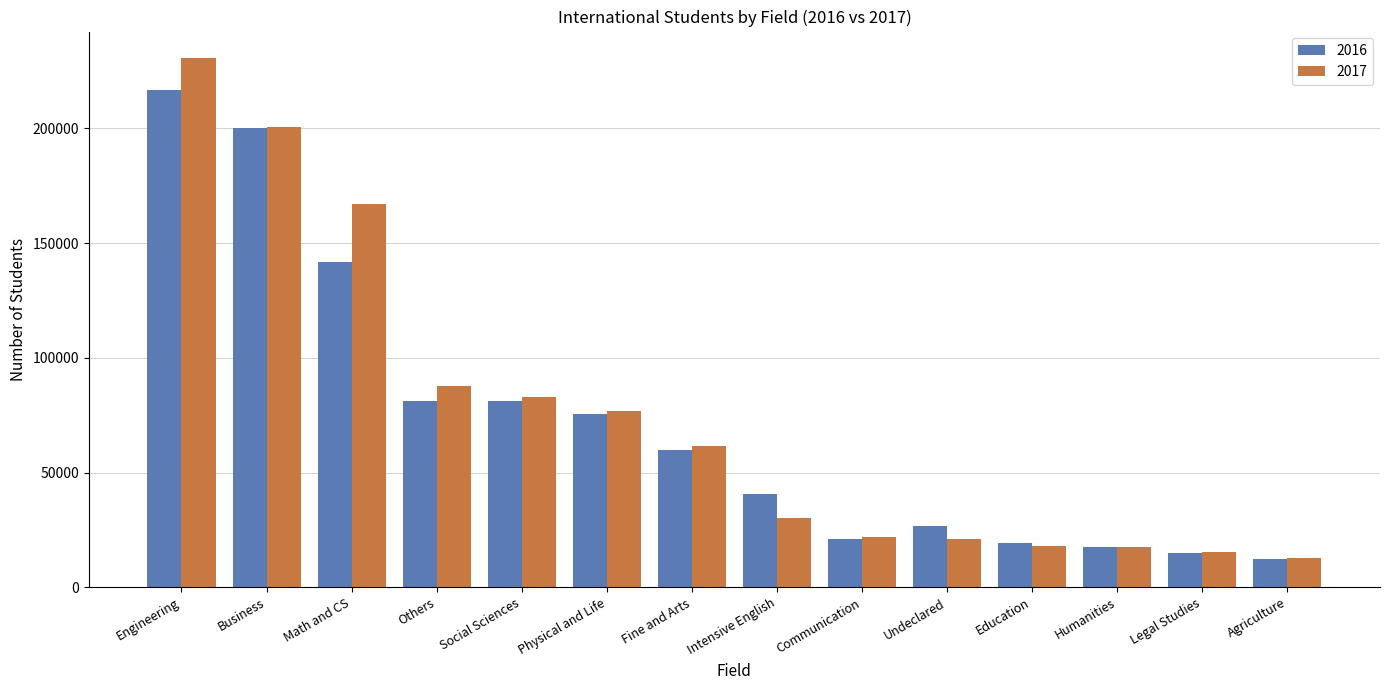

How many values in the 2017 series are below 61506?

7